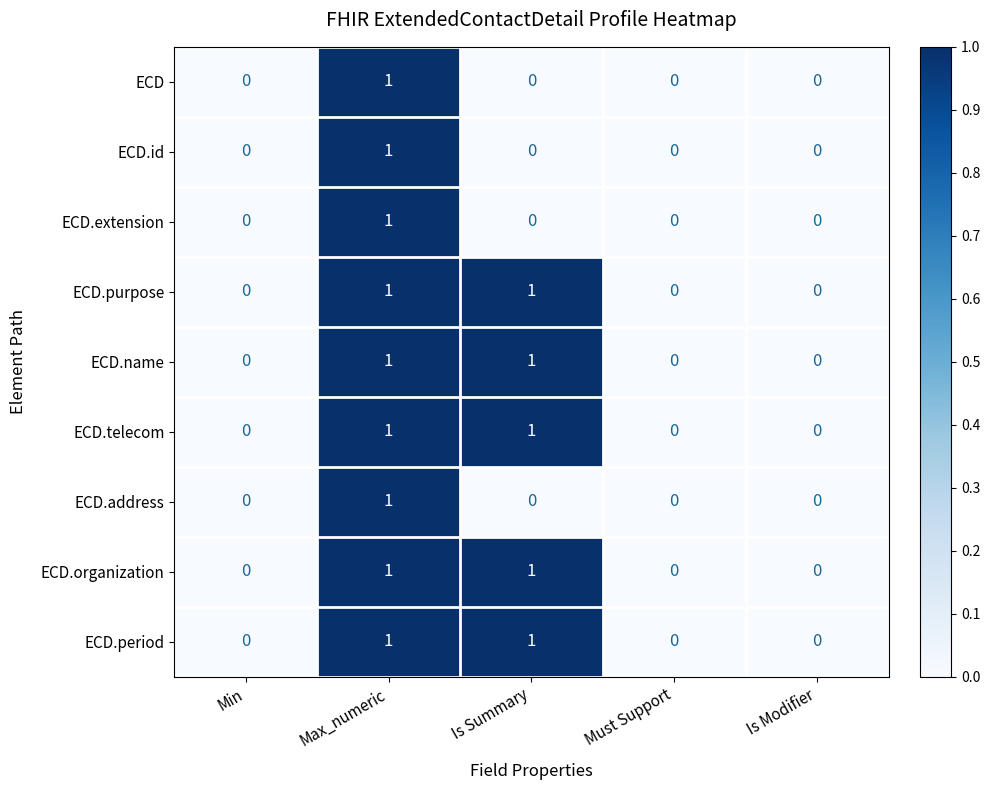

The ECD series shows 1 at Max_numeric. True or false?

True